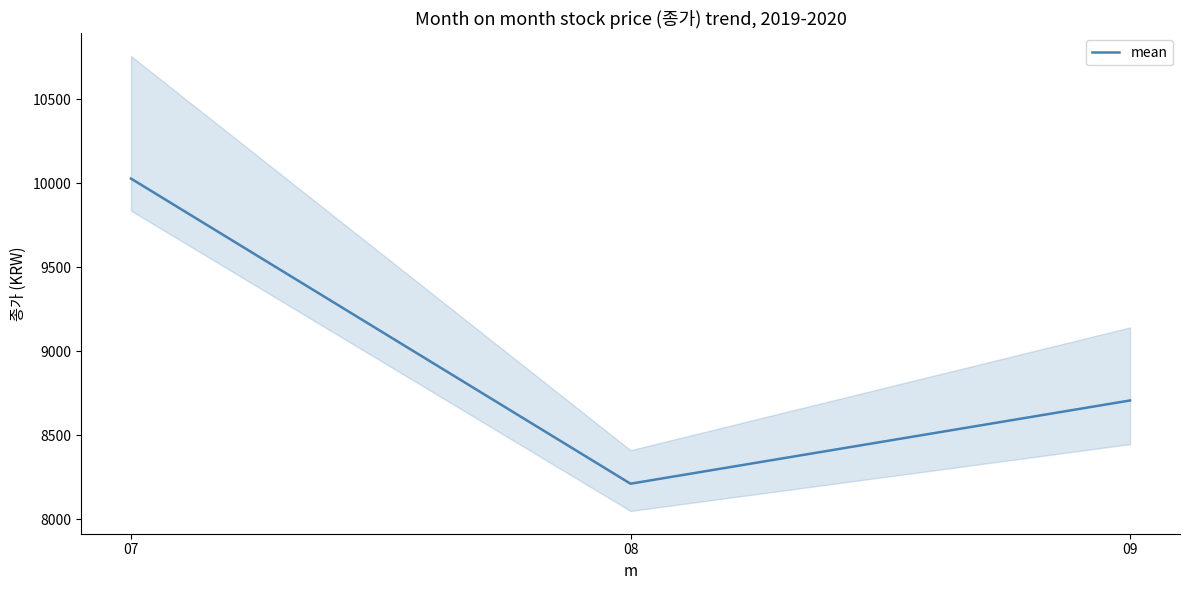

What is the approximate value at 07?

10028.7